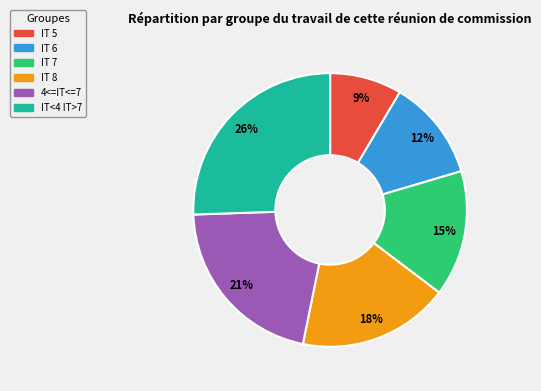

To the nearest percent, what percentage of the pie is IT 6?

12%